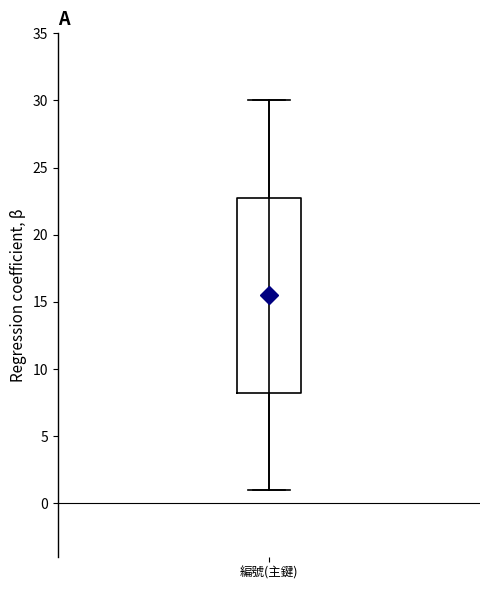

Where is the lower edge of the box for 編號(主鍵) on the y-axis? The values are not printed on the chart, so give them approximately, as read against the axis.

8.5